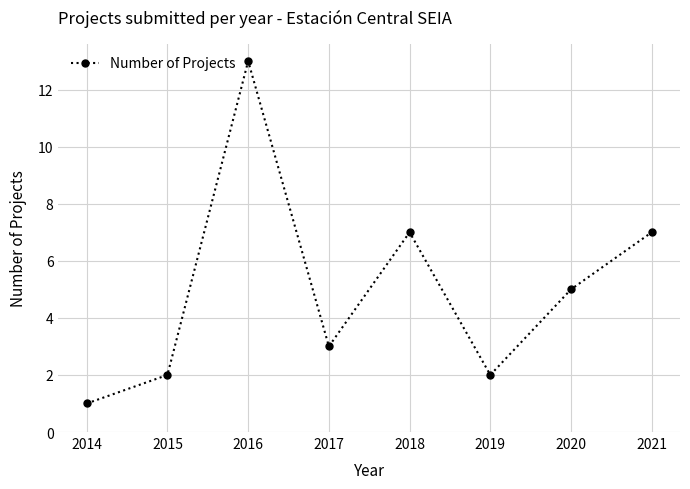

How many lines are shown in the chart?

1